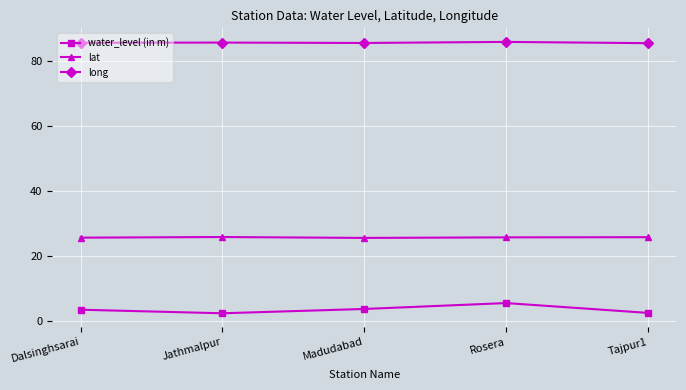

What is the total value across all series at Madudabad?

115.0